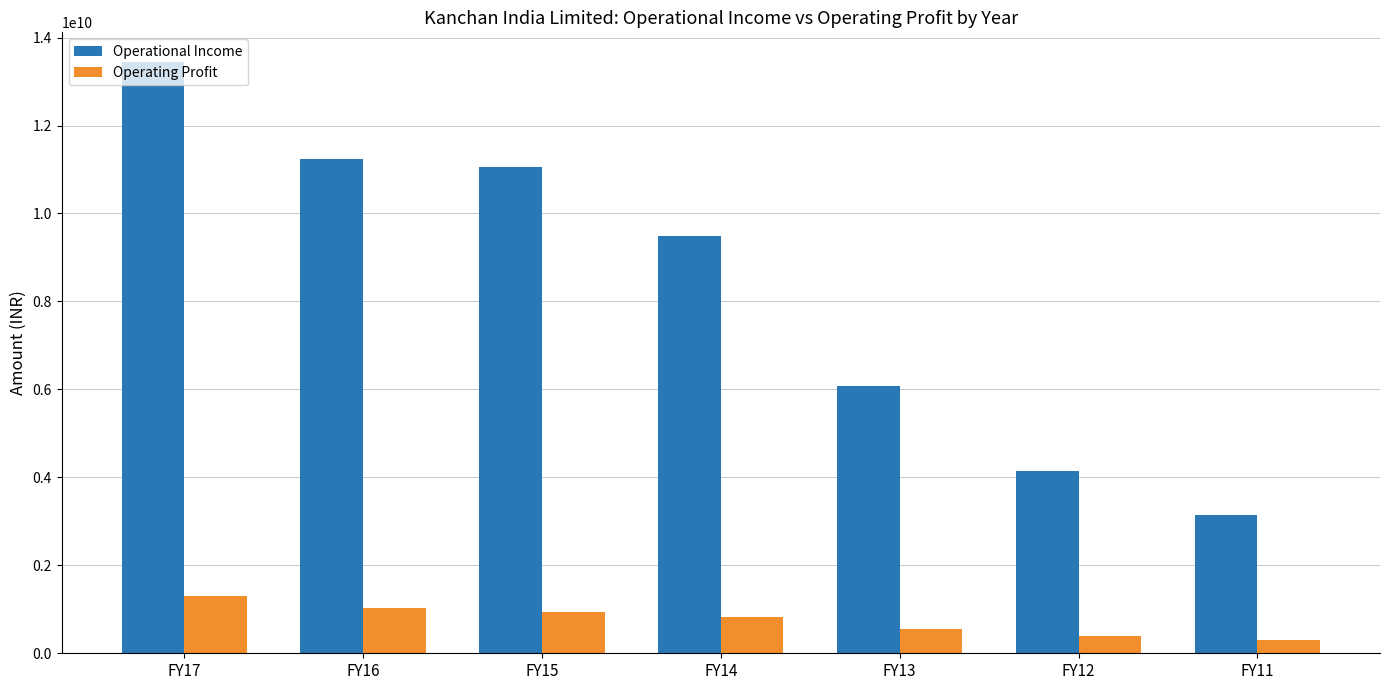

Which series has the widest spread of values?

Operational Income